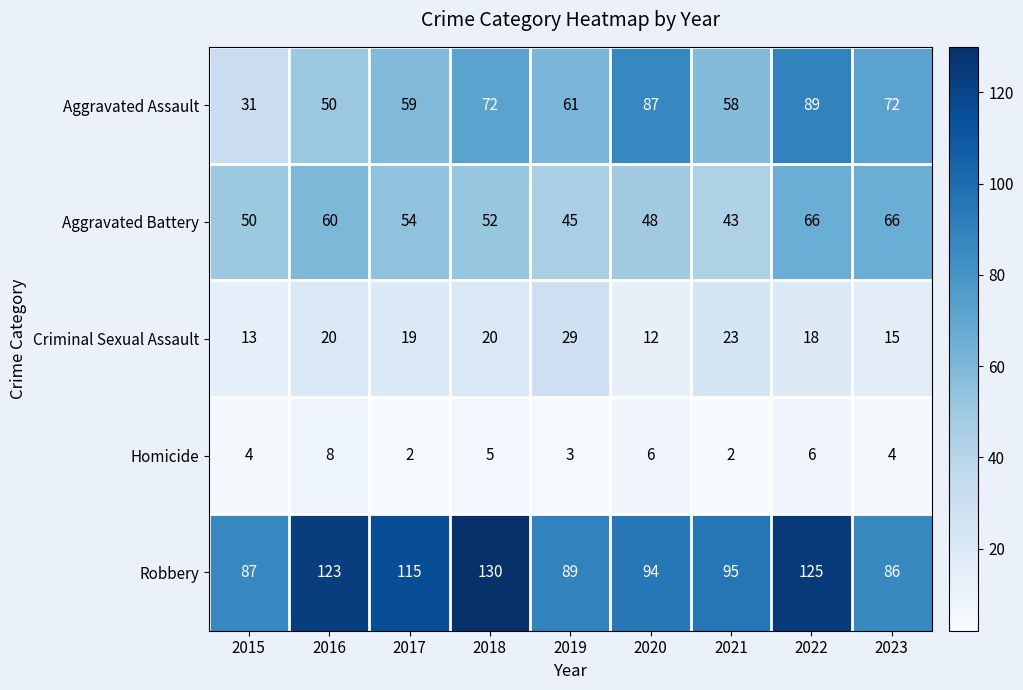

Count the number of categories in the chart.

9